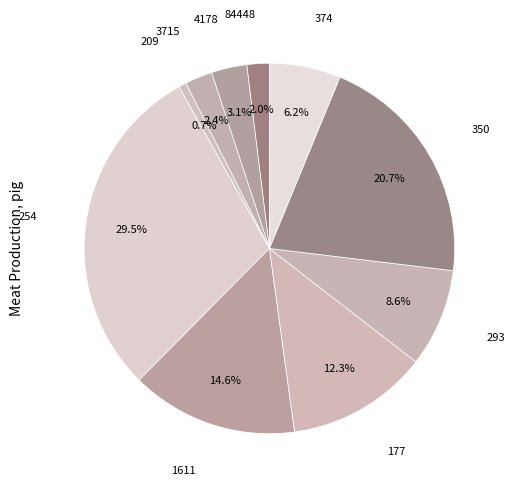

What percentage is the 1611 slice, to the nearest percent?

15%